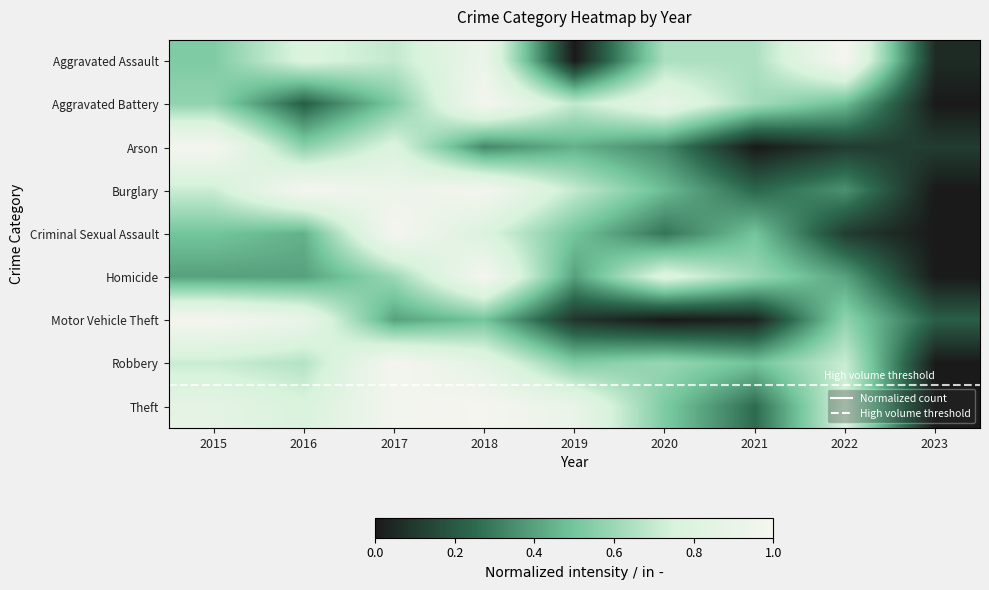

Reading left to right, extract all data points from this chart.

Aggravated Assault: 2015=0.5	2016=0.8	2017=0.7	2018=0.9	2019=0.0	2020=0.6	2021=0.6	2022=1.0	2023=0.1
Aggravated Battery: 2015=0.6	2016=0.2	2017=0.5	2018=1.0	2019=0.7	2020=0.9	2021=0.6	2022=0.5	2023=0.0
Arson: 2015=1.0	2016=0.6	2017=0.8	2018=0.3	2019=0.4	2020=0.3	2021=0.0	2022=0.1	2023=0.1
Burglary: 2015=0.7	2016=1.0	2017=0.9	2018=1.0	2019=0.7	2020=0.5	2021=0.2	2022=0.4	2023=0.0
Criminal Sexual Assault: 2015=0.5	2016=0.4	2017=1.0	2018=0.8	2019=0.5	2020=0.3	2021=0.5	2022=0.1	2023=0.0
Homicide: 2015=0.4	2016=0.4	2017=0.6	2018=1.0	2019=0.4	2020=0.8	2021=0.6	2022=0.4	2023=0.0
Motor Vehicle Theft: 2015=1.0	2016=0.9	2017=0.4	2018=0.5	2019=0.1	2020=0.0	2021=0.0	2022=0.6	2023=0.2
Robbery: 2015=0.7	2016=0.7	2017=1.0	2018=0.8	2019=0.5	2020=0.6	2021=0.5	2022=0.7	2023=0.0
Theft: 2015=0.9	2016=0.8	2017=1.0	2018=1.0	2019=0.9	2020=0.5	2021=0.3	2022=0.8	2023=0.0